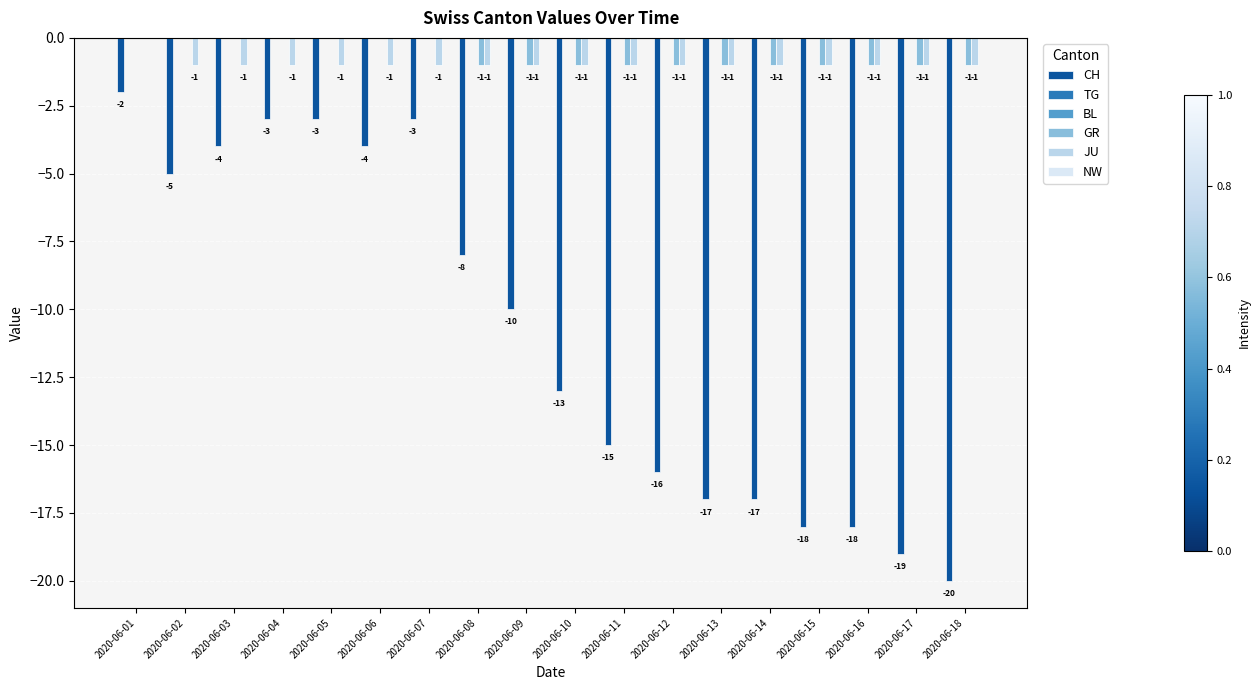

Which series has the largest range (max minus min)?

CH